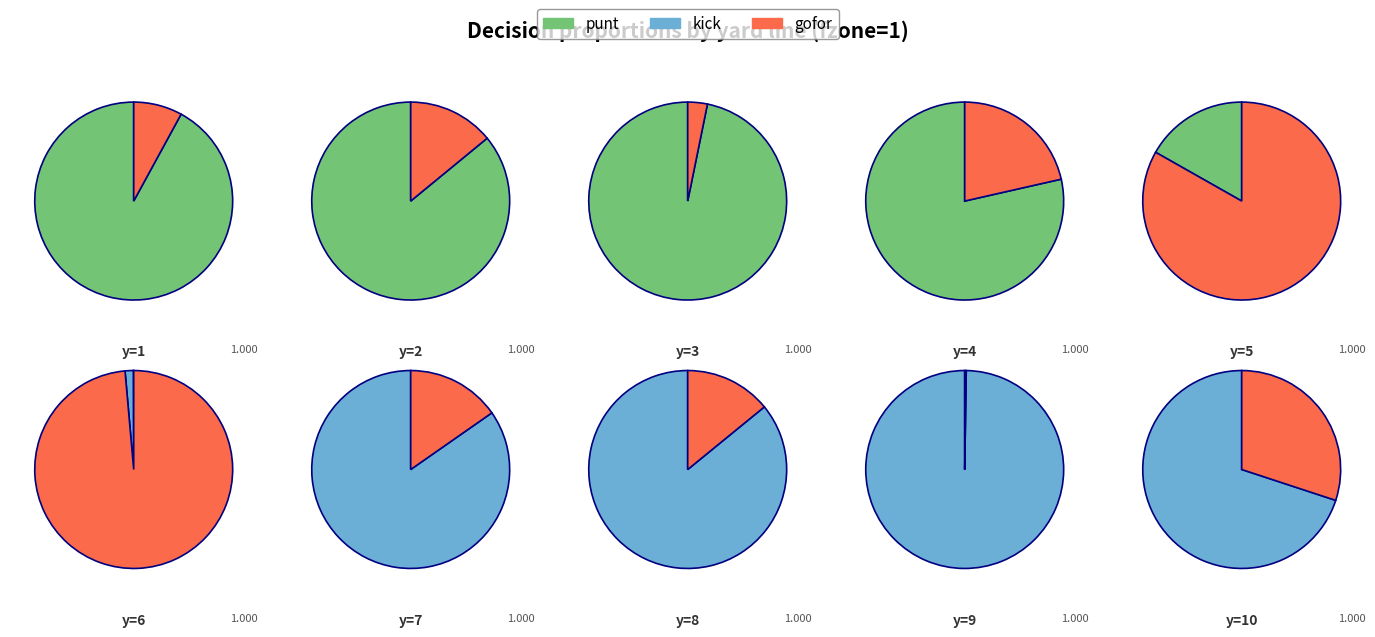

Between y=9 and y=10, which is larger?

y=9